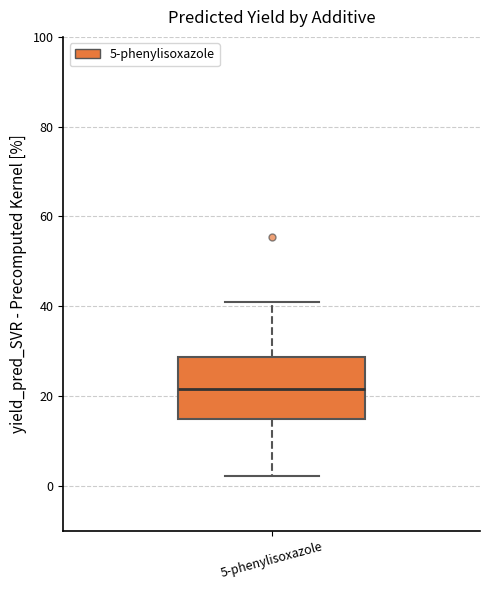

Where is the lower edge of the box for 5-phenylisoxazole on the y-axis? The values are not printed on the chart, so give them approximately, as read against the axis.

14